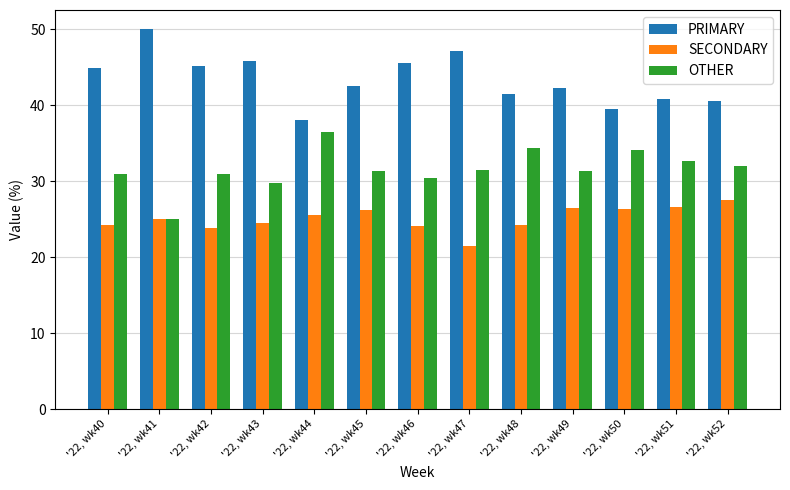

True or false: PRIMARY has a value of 68.3 at '22, wk46.

False